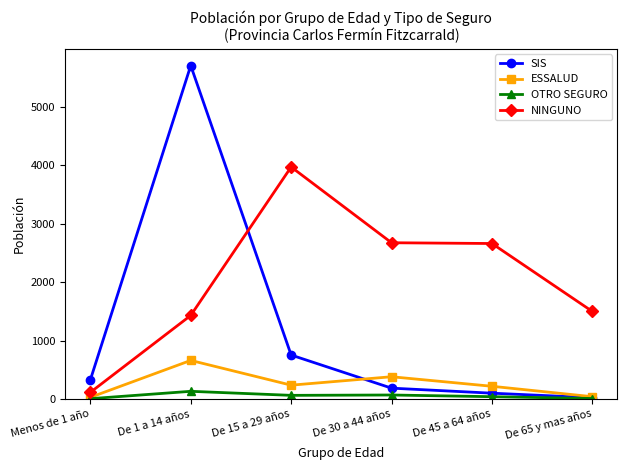

At which label is NINGUNO closest to 2041?

De 65 y mas años